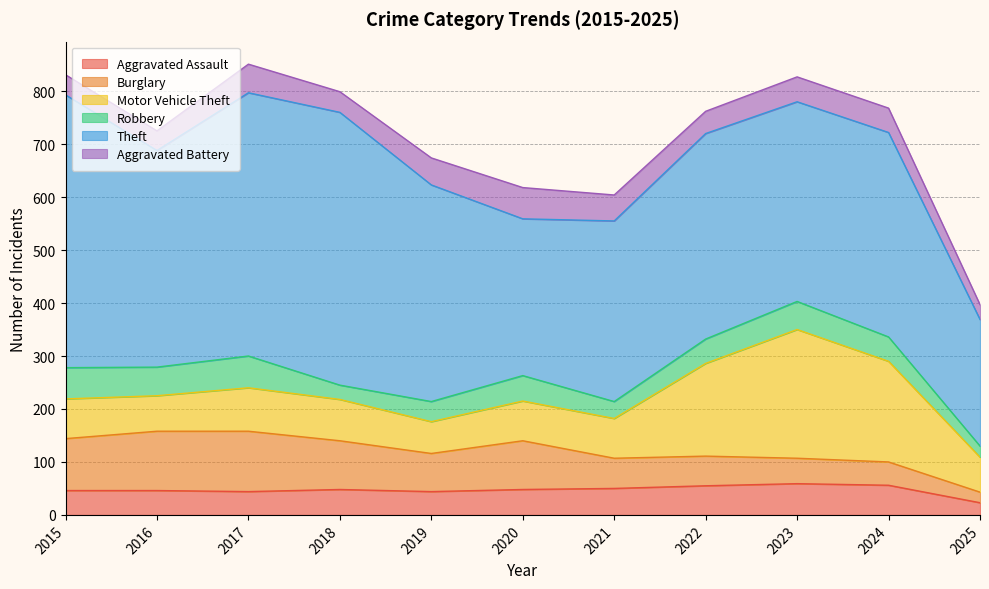

What is the sum of all Motor Vehicle Theft values?

1186